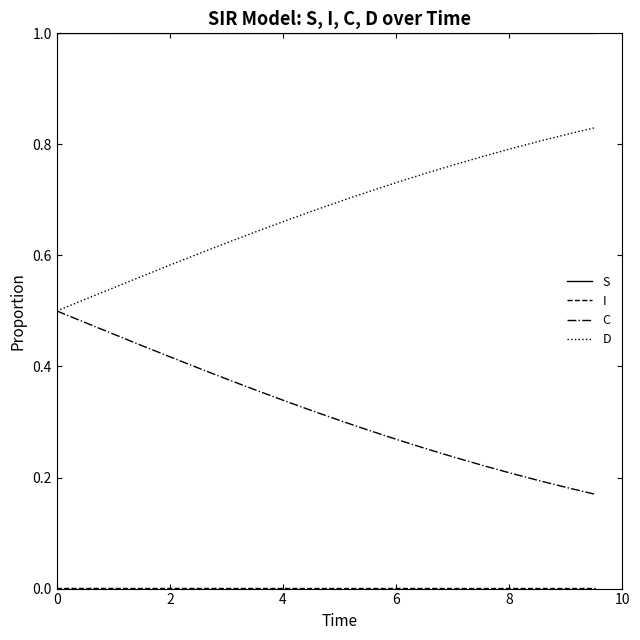

What is the highest value of the S series?

1.0